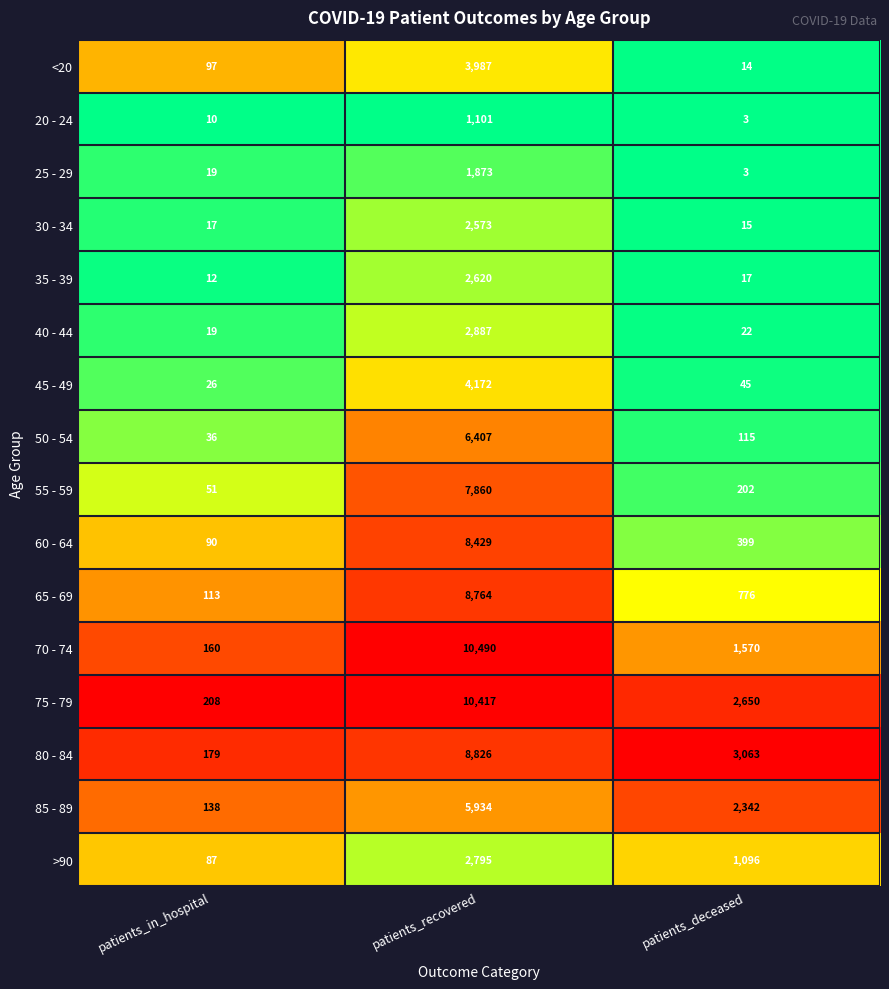

How many categories are shown in the chart?

3